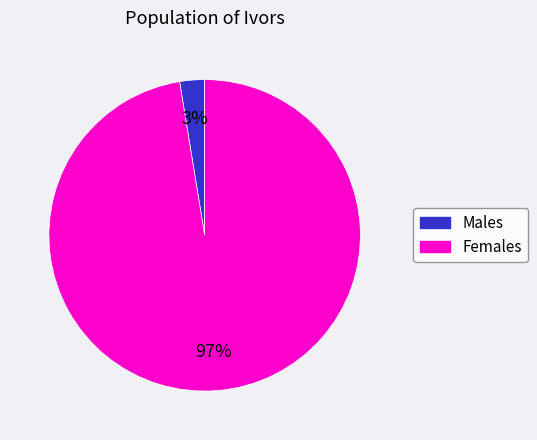

Is there any slice that represents more than half of the pie?

Yes